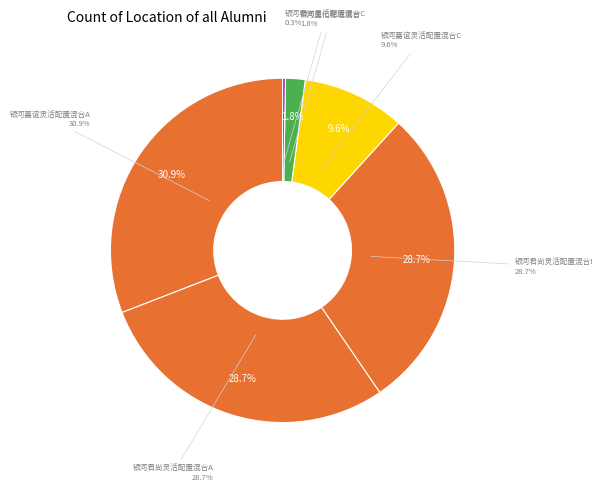

Is there a majority slice in this chart?

No